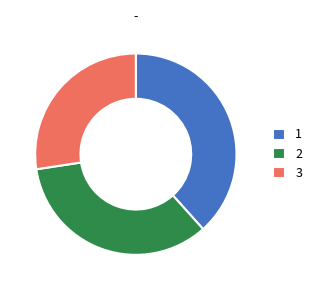

The 3 slice represents 27% of the pie. True or false?

True